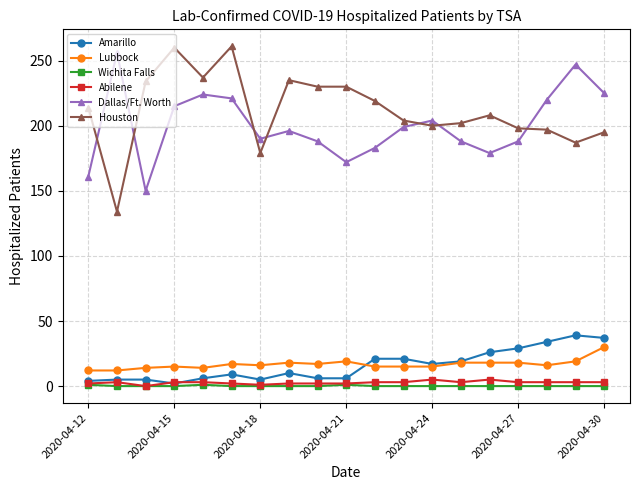

In Dallas/Ft. Worth, how many points are lower than both neighbors (excluding endpoints)?

4